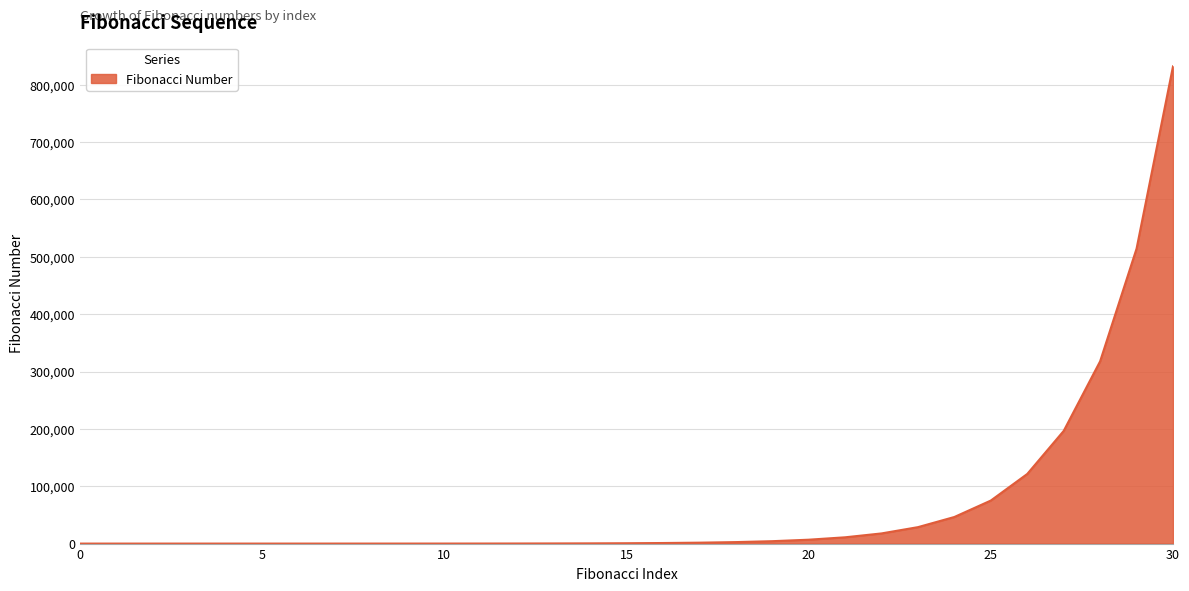

What is the greatest value displayed?

832040